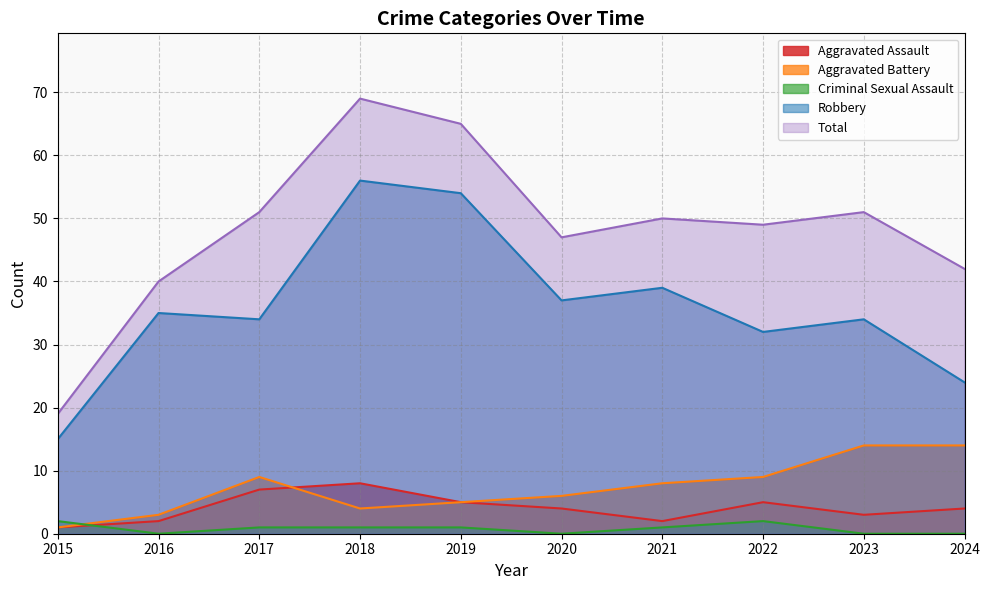

The Aggravated Assault series shows 7 at 2020. True or false?

False